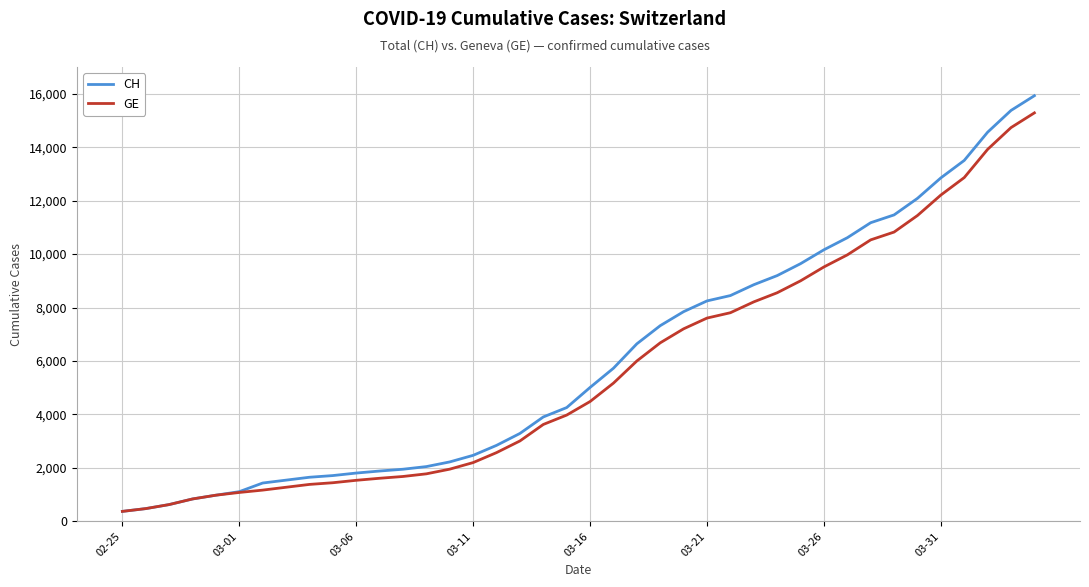

What is the smallest value displayed?

375